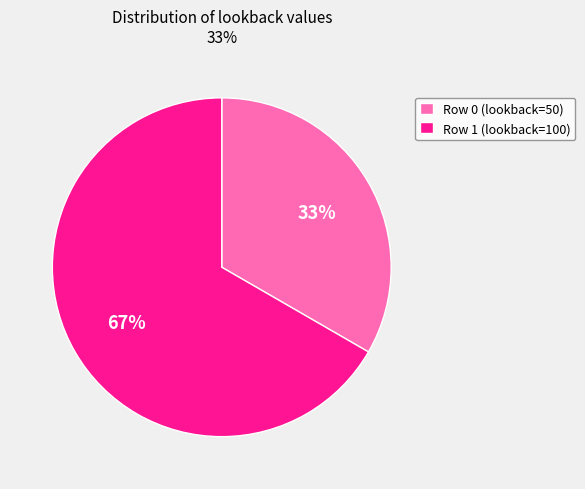

How many segments does this pie chart have?

2